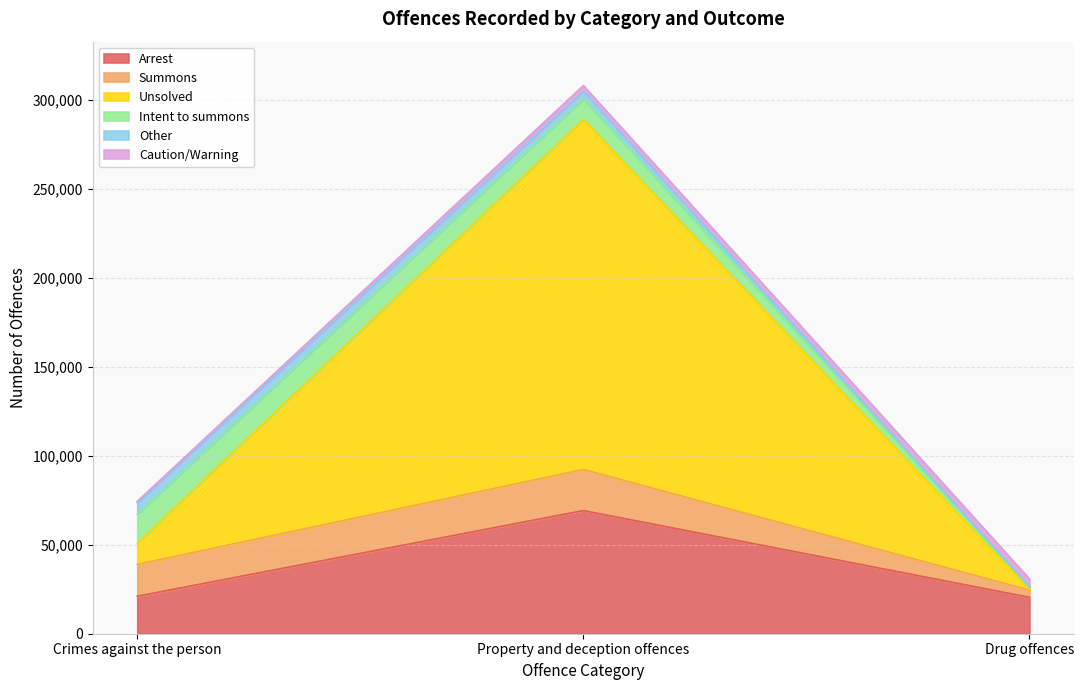

Count the number of categories in the chart.

3